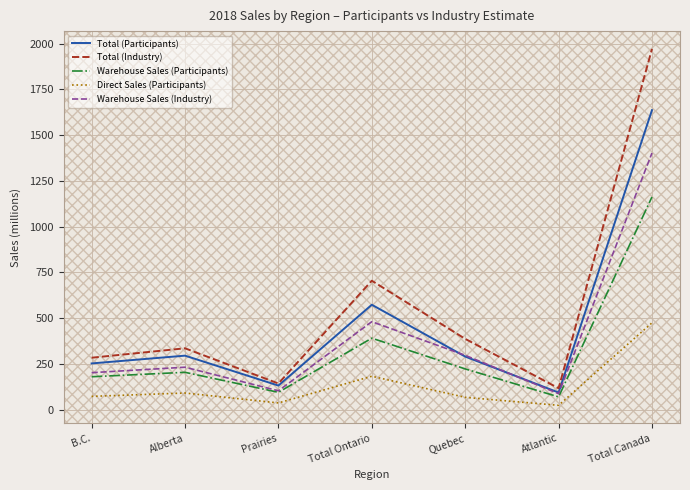

True or false: Direct Sales (Participants) and Warehouse Sales (Industry) cross at least once.

False